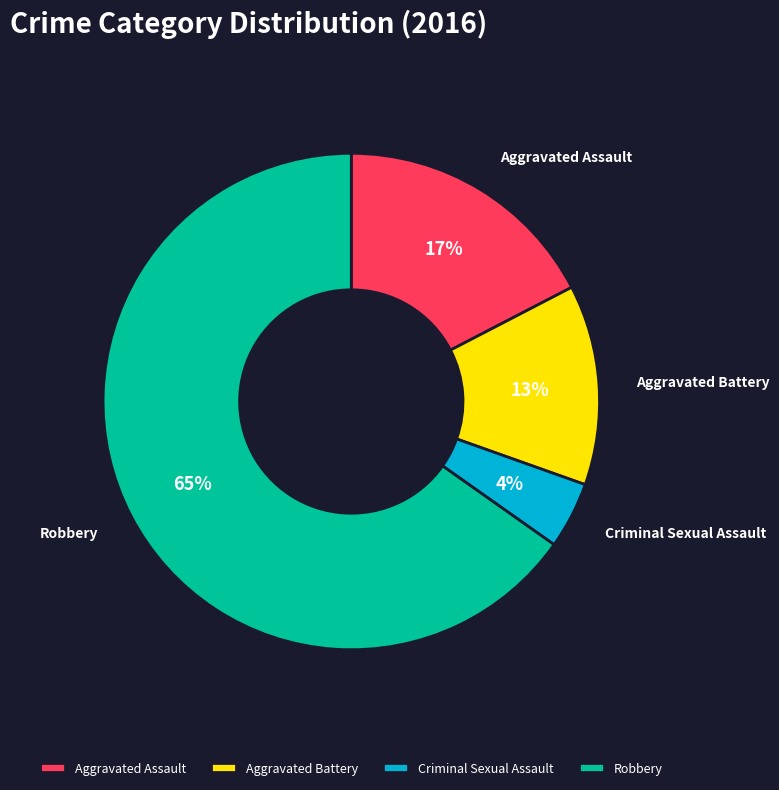

True or false: Aggravated Battery accounts for 28% of the total.

False